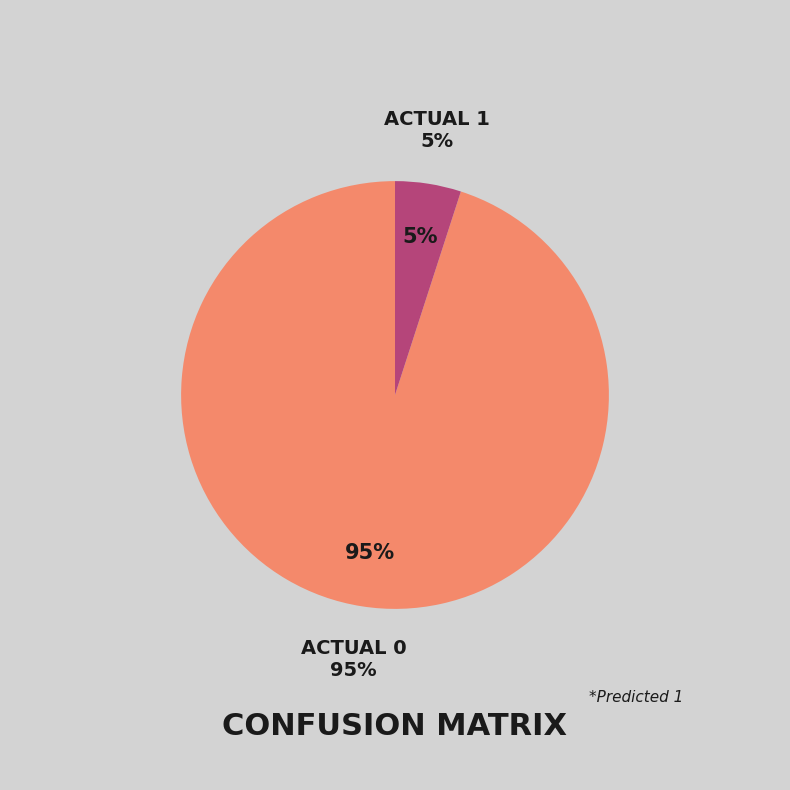

Count the number of slices in the pie.

2